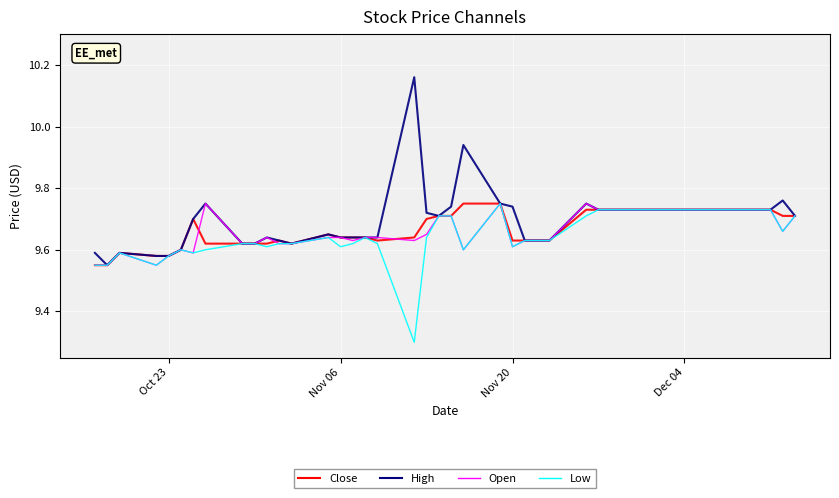

What is the smallest value displayed?

9.3